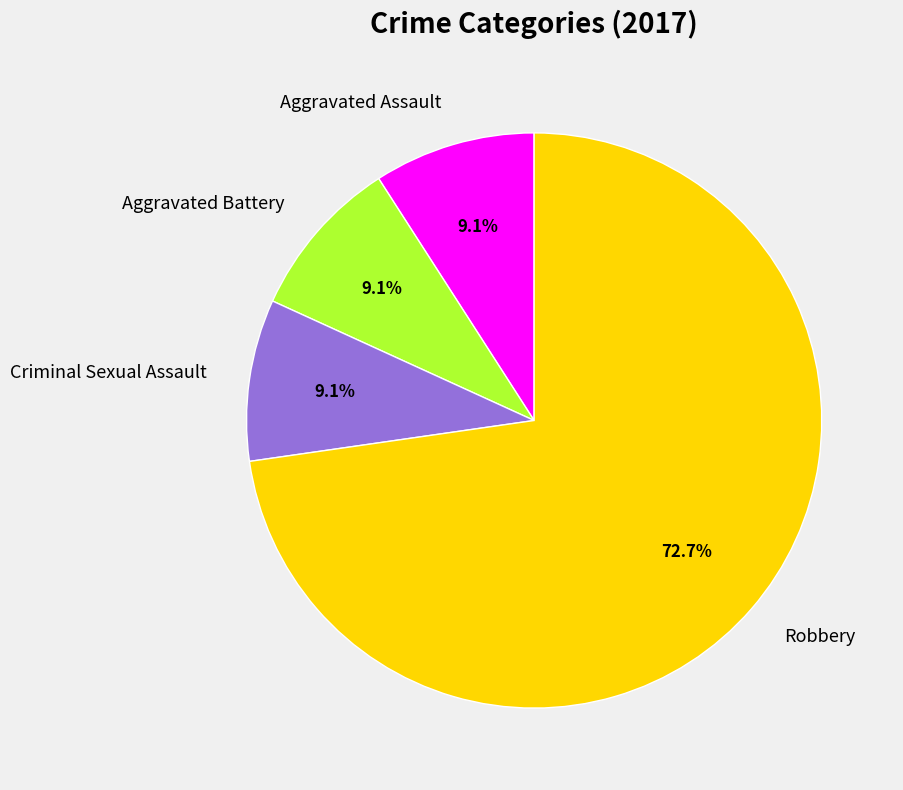

Which category has the biggest portion of the pie?

Robbery